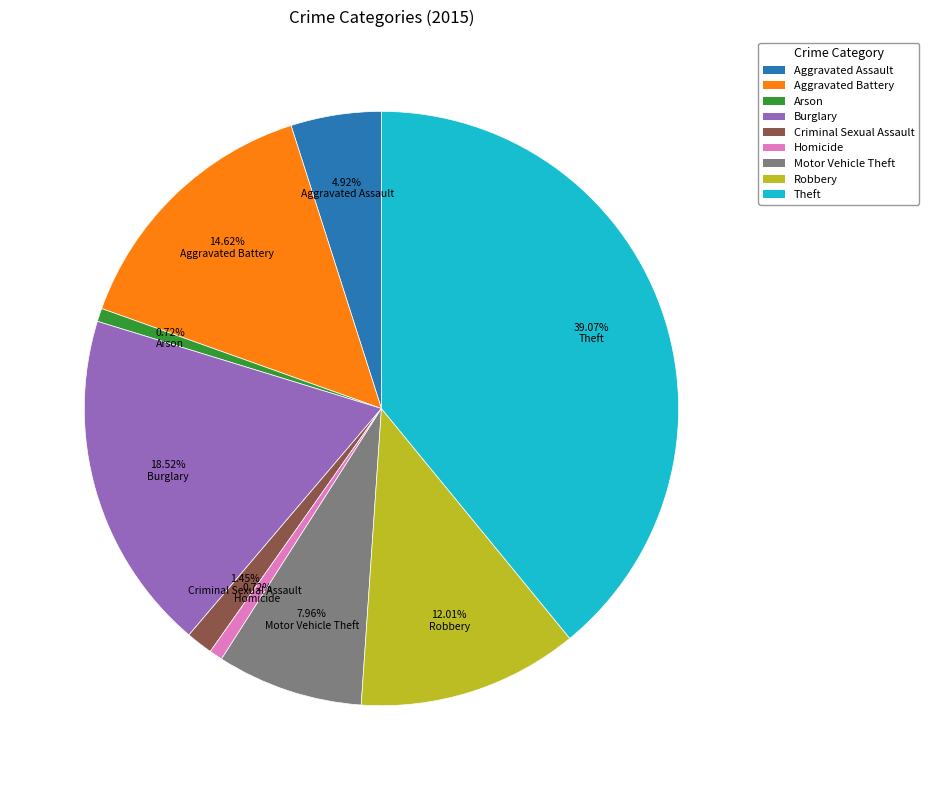

What is the largest slice in the pie chart?

Theft